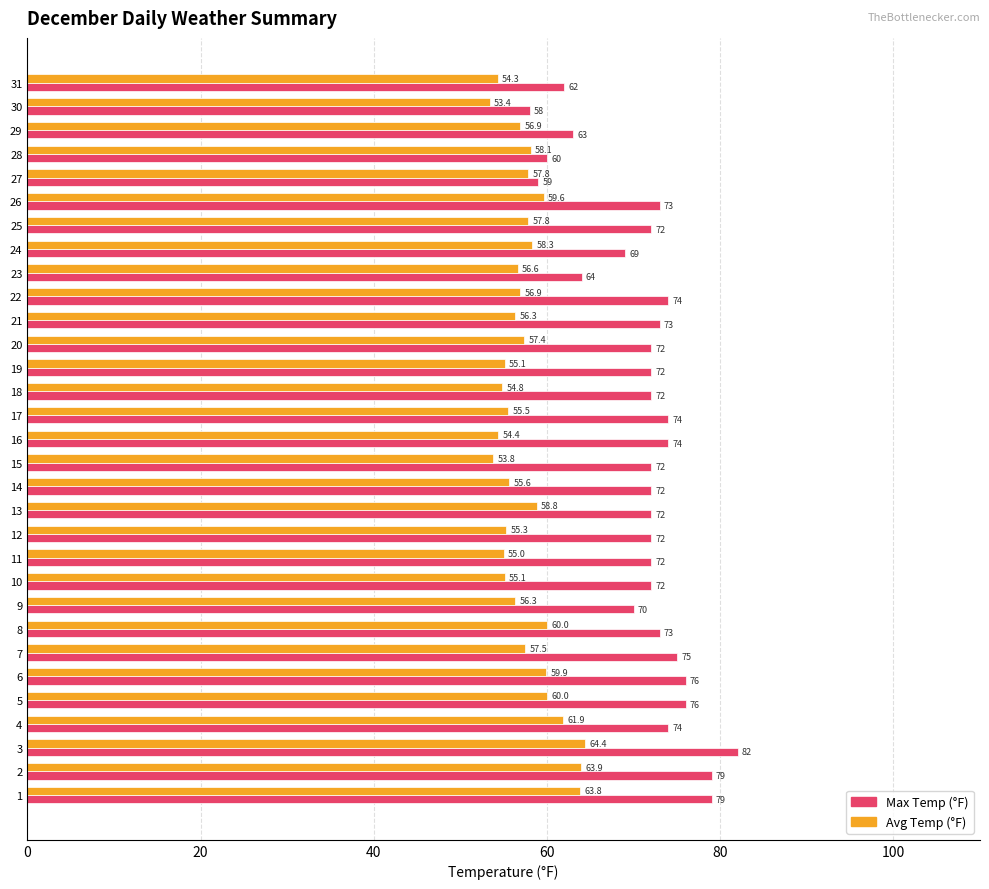

Which series has the largest total across all categories?

Max Temp (°F)